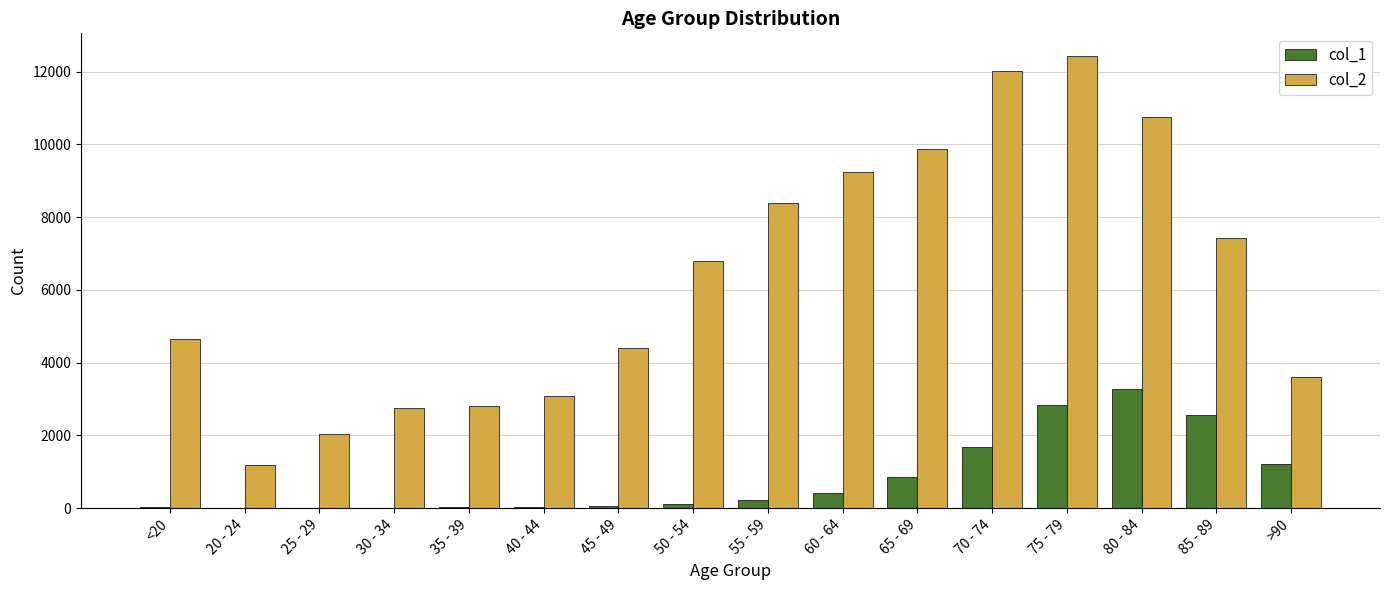

Is the value of col_2 at 55 - 59 greater than the value of col_1 at 75 - 79?

Yes